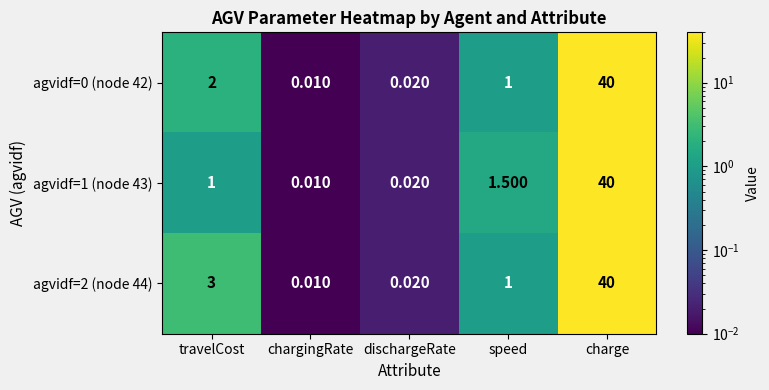

List the labels in order of agvidf=0 (node 42) value, largest first.

charge, travelCost, speed, dischargeRate, chargingRate